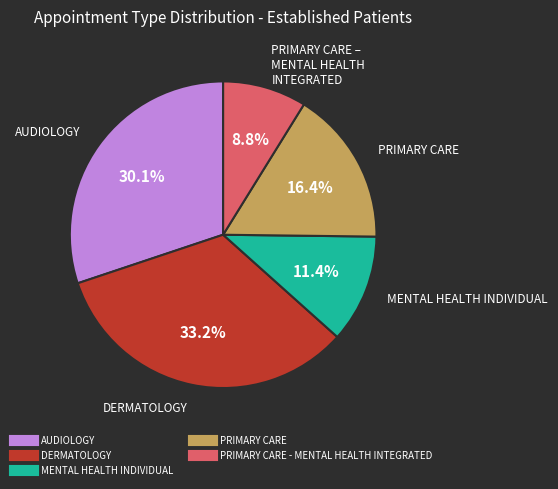

Is there a majority slice in this chart?

No